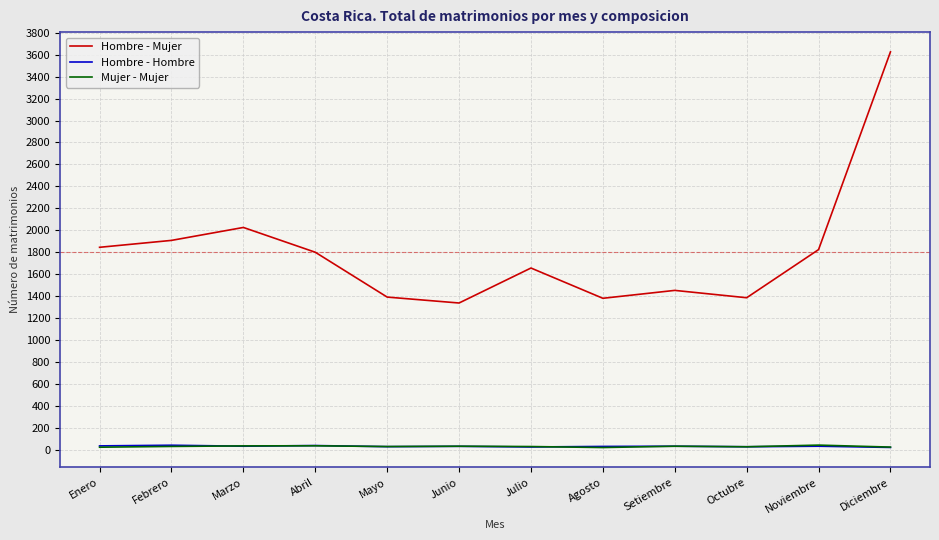

Between Abril and Mayo, which series saw the biggest shift?

Hombre - Mujer